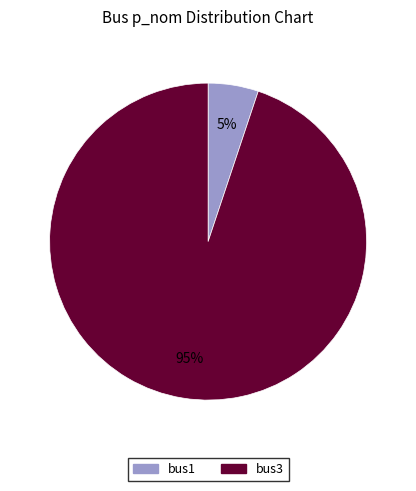

Which slice is the smallest?

bus1